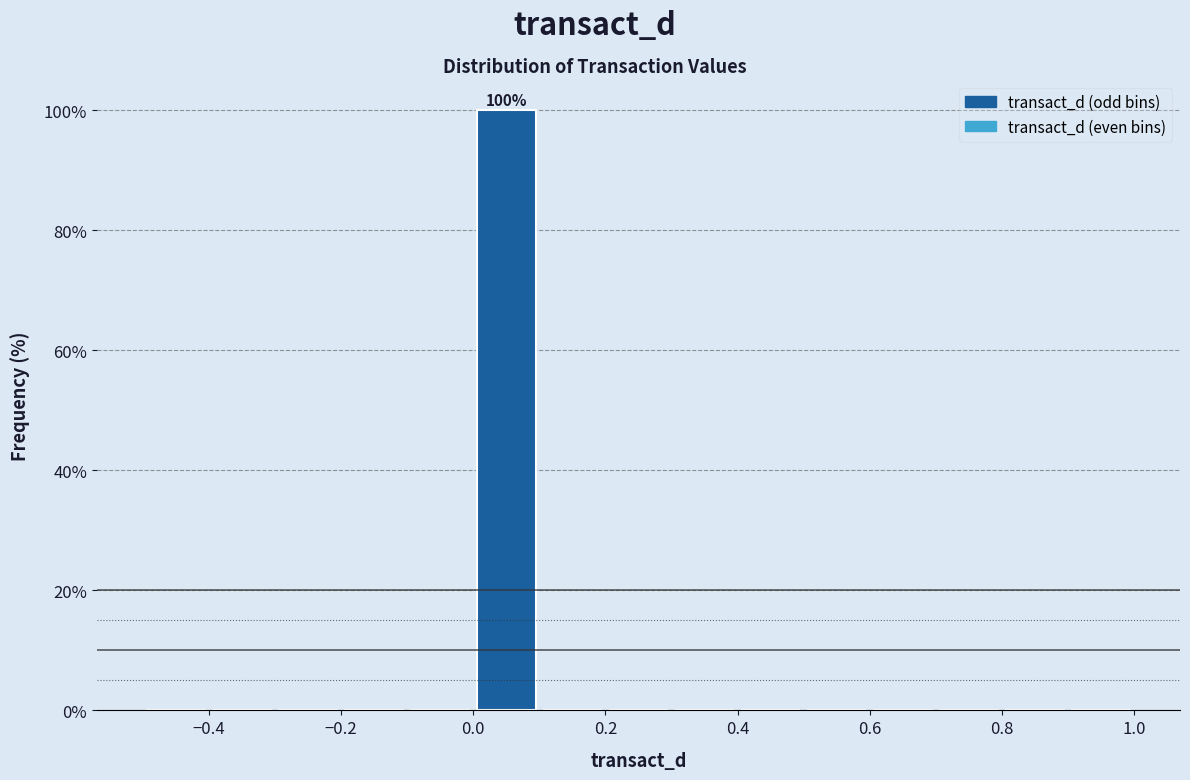

Over which range of the x-axis is the bar tallest?

0.0 to 0.1